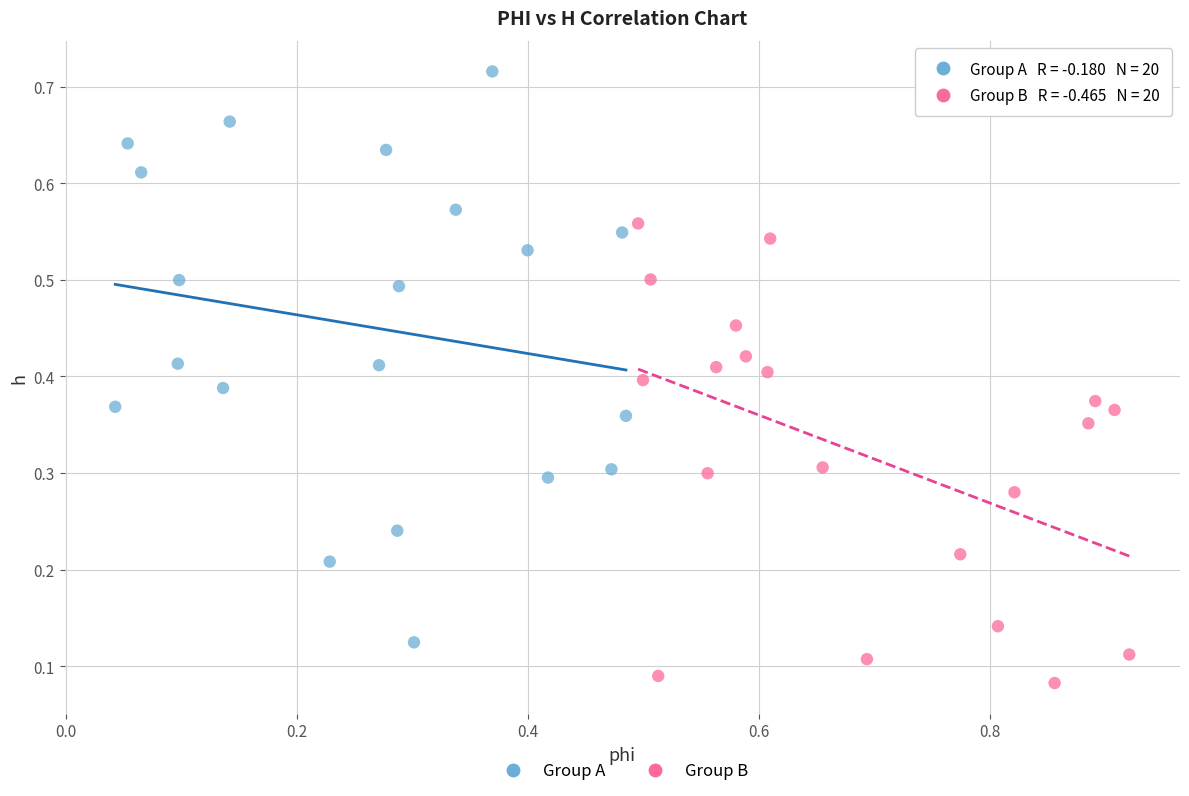

Which series contains the highest Y value?

Group A